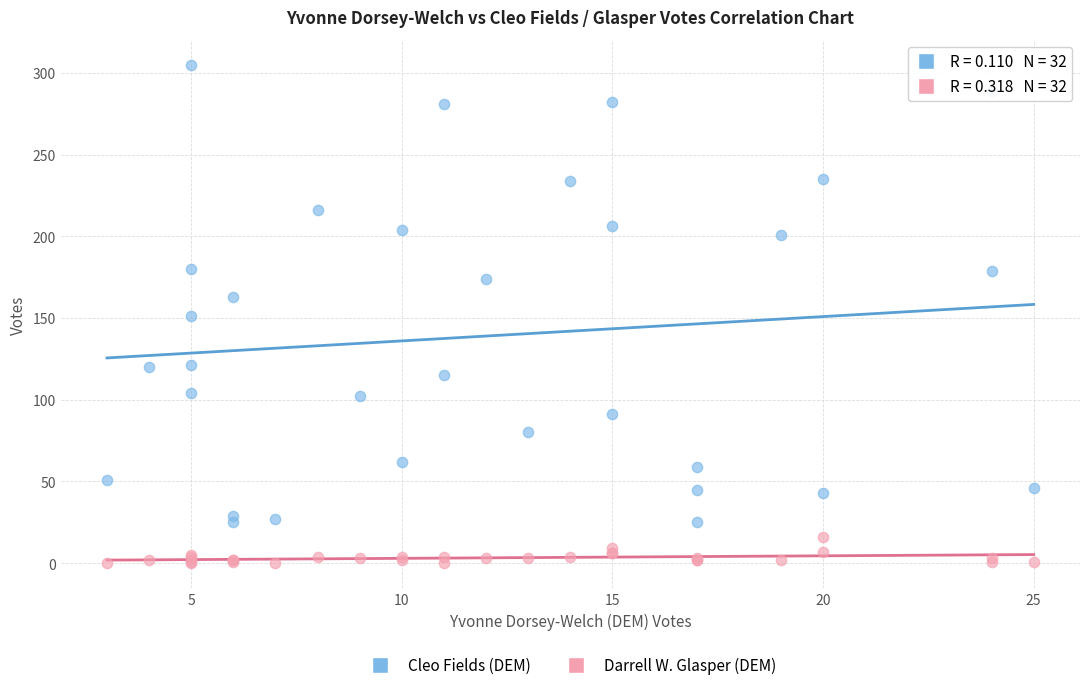

Which series contains the highest Y value?

Cleo Fields (DEM)